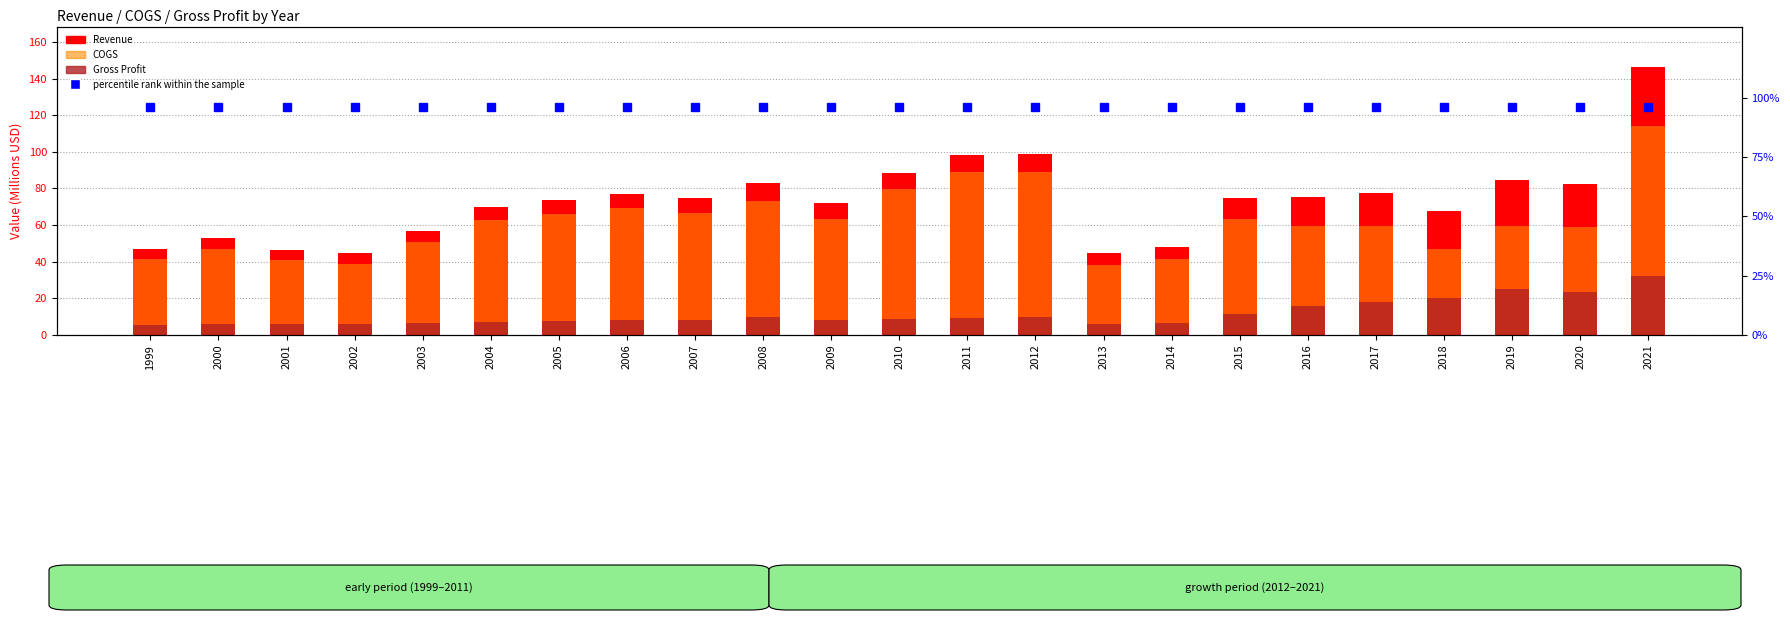

How many groups of bars are there?

23